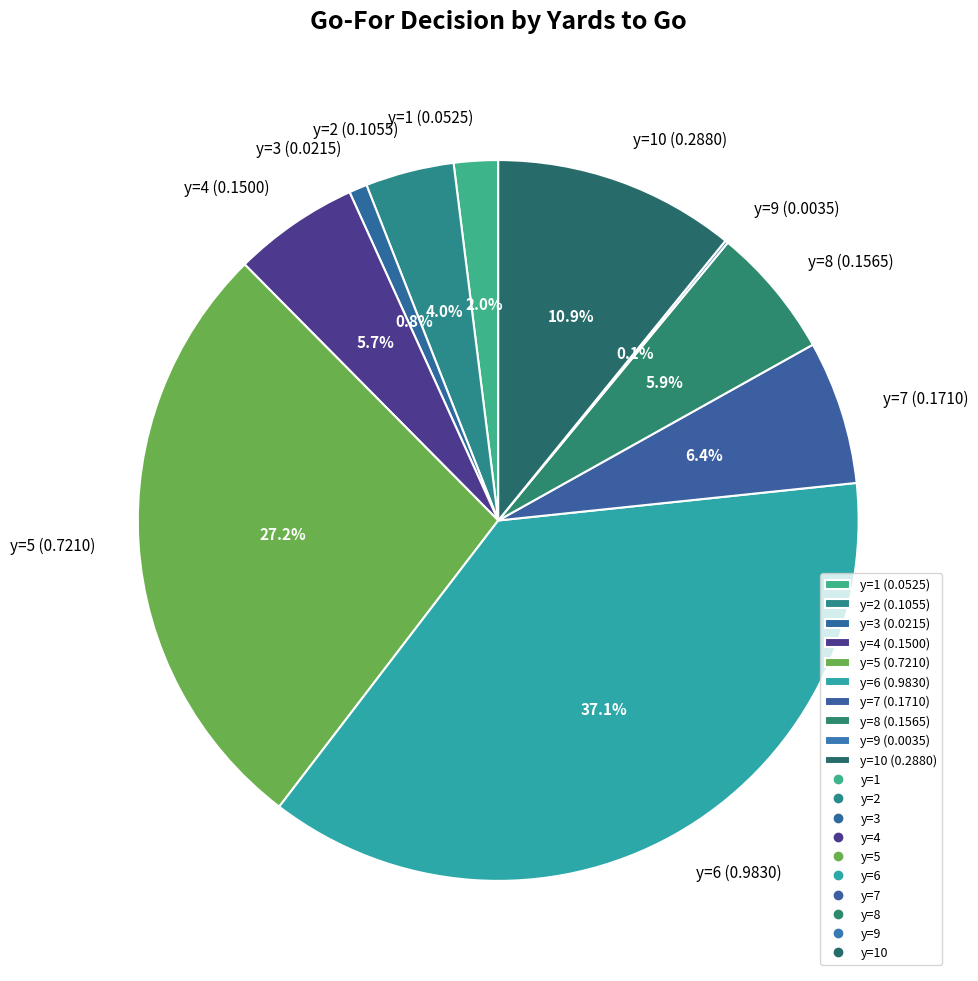

Between y=1 (0.0525) and y=6 (0.9830), which is larger?

y=6 (0.9830)